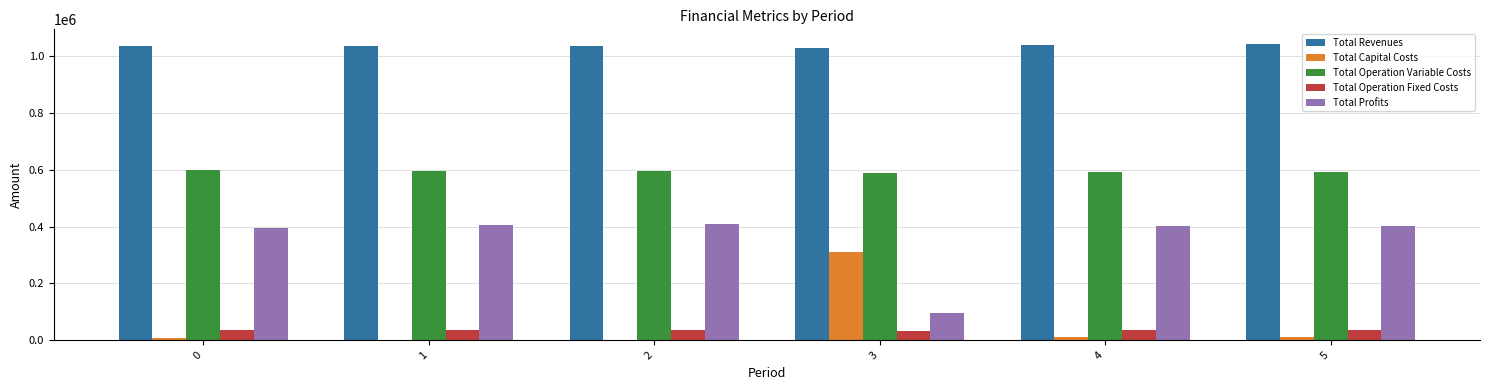

Which series has the largest total across all categories?

Total Revenues